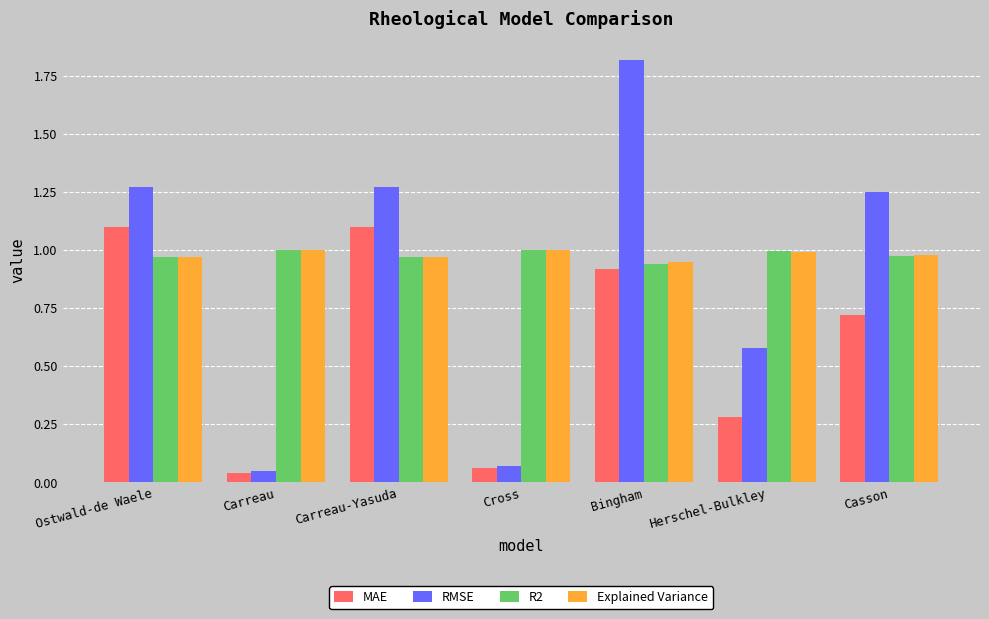

Is the value of RMSE at Cross greater than the value of R2 at Ostwald-de Waele?

No